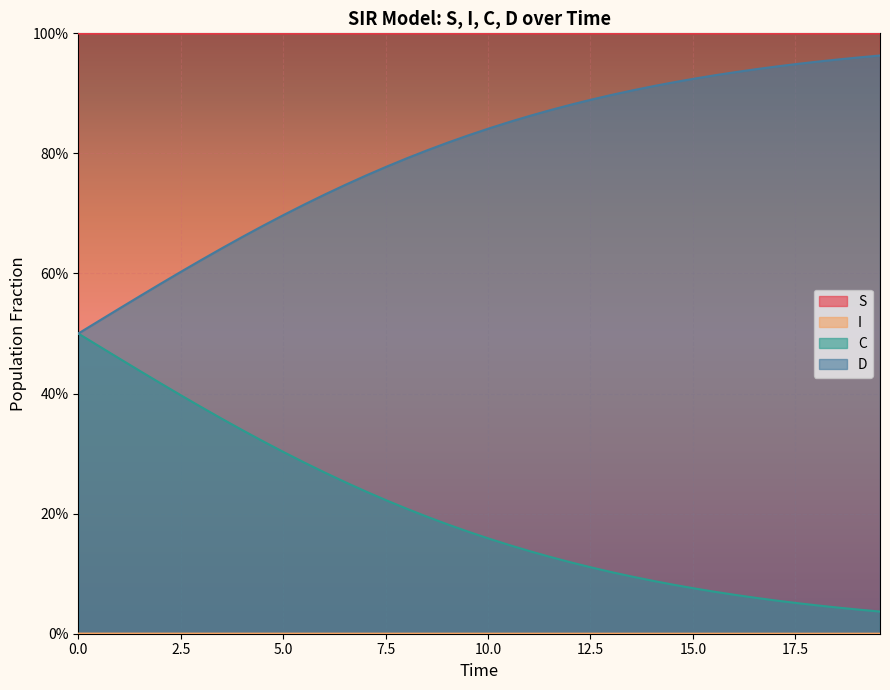

Read the C value at 1.0033444816053512.

0.5